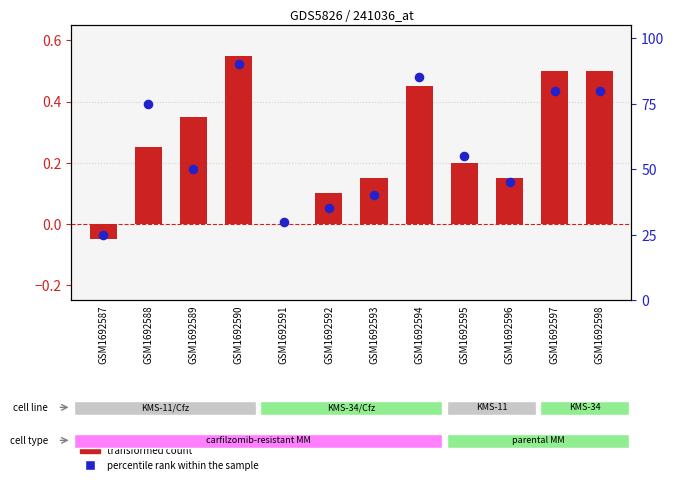

What are all the series names shown in the legend?

transformed count, percentile rank within the sample